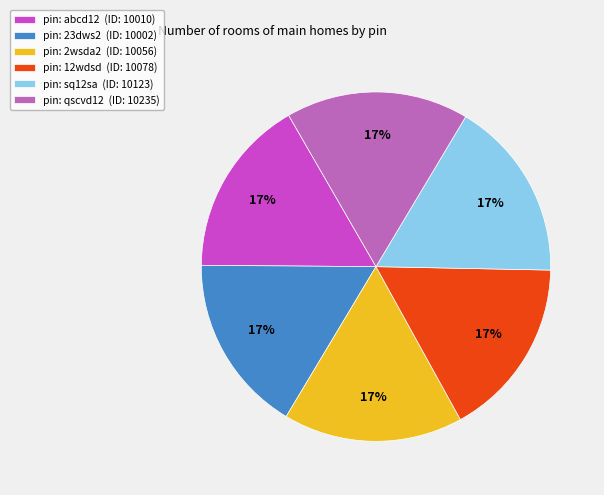

To the nearest percent, what portion does pin: 23dws2 (ID: 10002) represent?

17%